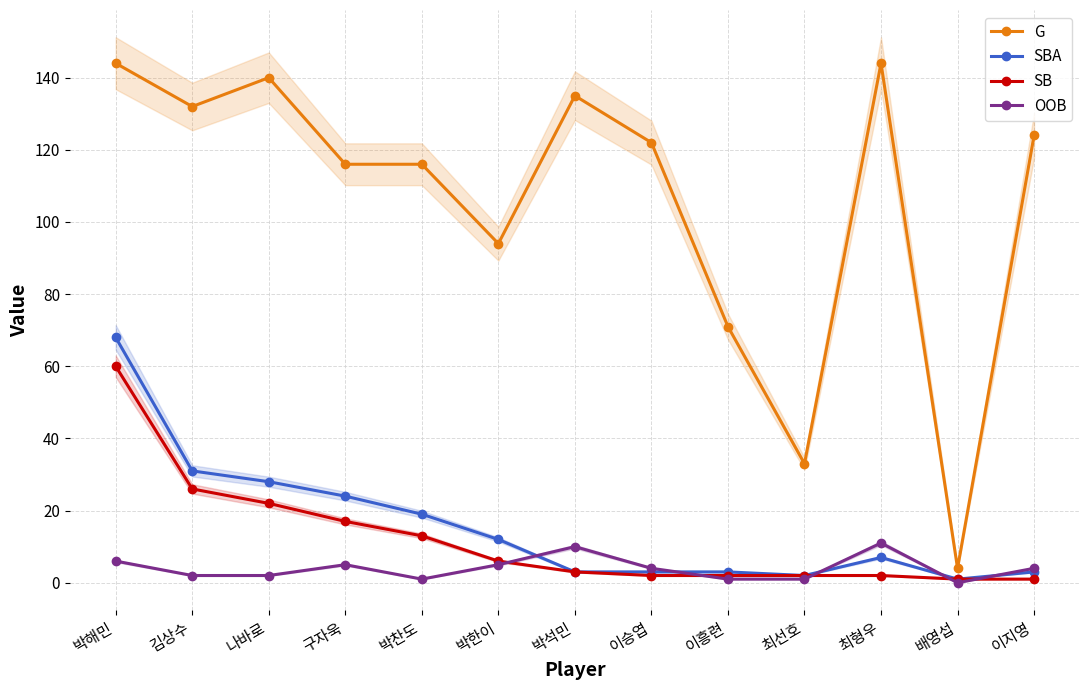

Reading left to right, list all the values displayed in this chart.

G: 박해민=144	김상수=132	나바로=140	구자욱=116	박찬도=116	박한이=94	박석민=135	이승엽=122	이흥련=71	최선호=33	최형우=144	배영섭=4	이지영=124
SBA: 박해민=68	김상수=31	나바로=28	구자욱=24	박찬도=19	박한이=12	박석민=3	이승엽=3	이흥련=3	최선호=2	최형우=7	배영섭=1	이지영=3
SB: 박해민=60	김상수=26	나바로=22	구자욱=17	박찬도=13	박한이=6	박석민=3	이승엽=2	이흥련=2	최선호=2	최형우=2	배영섭=1	이지영=1
OOB: 박해민=6	김상수=2	나바로=2	구자욱=5	박찬도=1	박한이=5	박석민=10	이승엽=4	이흥련=1	최선호=1	최형우=11	배영섭=0	이지영=4